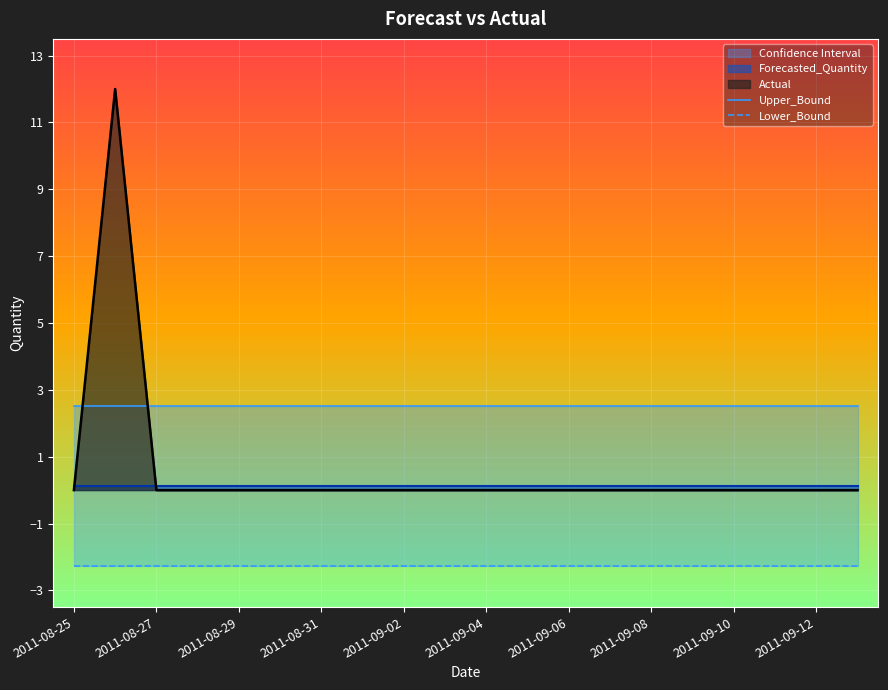

What is the maximum value for Actual?

12